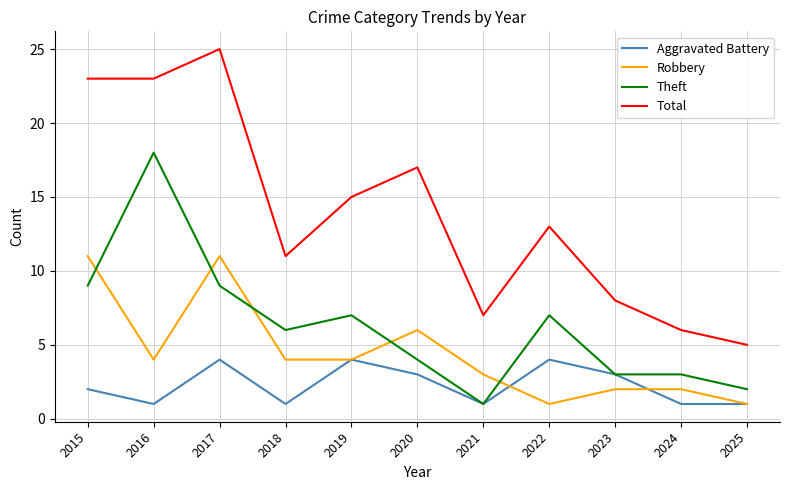

At which label does Theft reach its peak?

2016